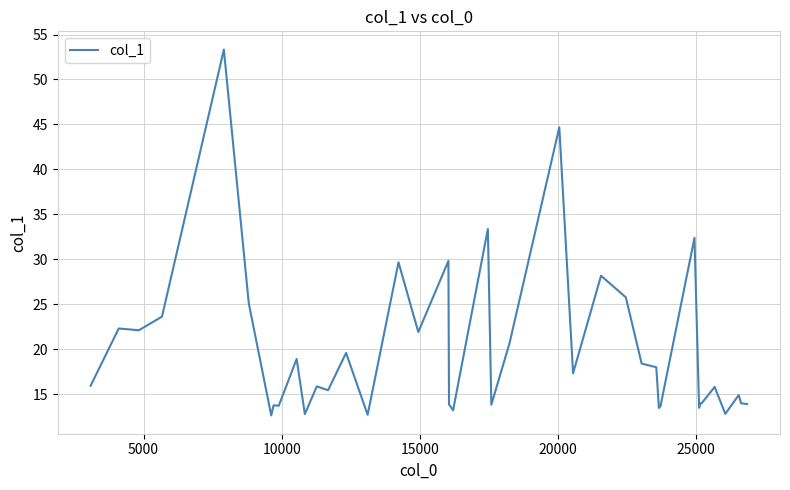

What is the difference between the maximum and minimum values?

40.7